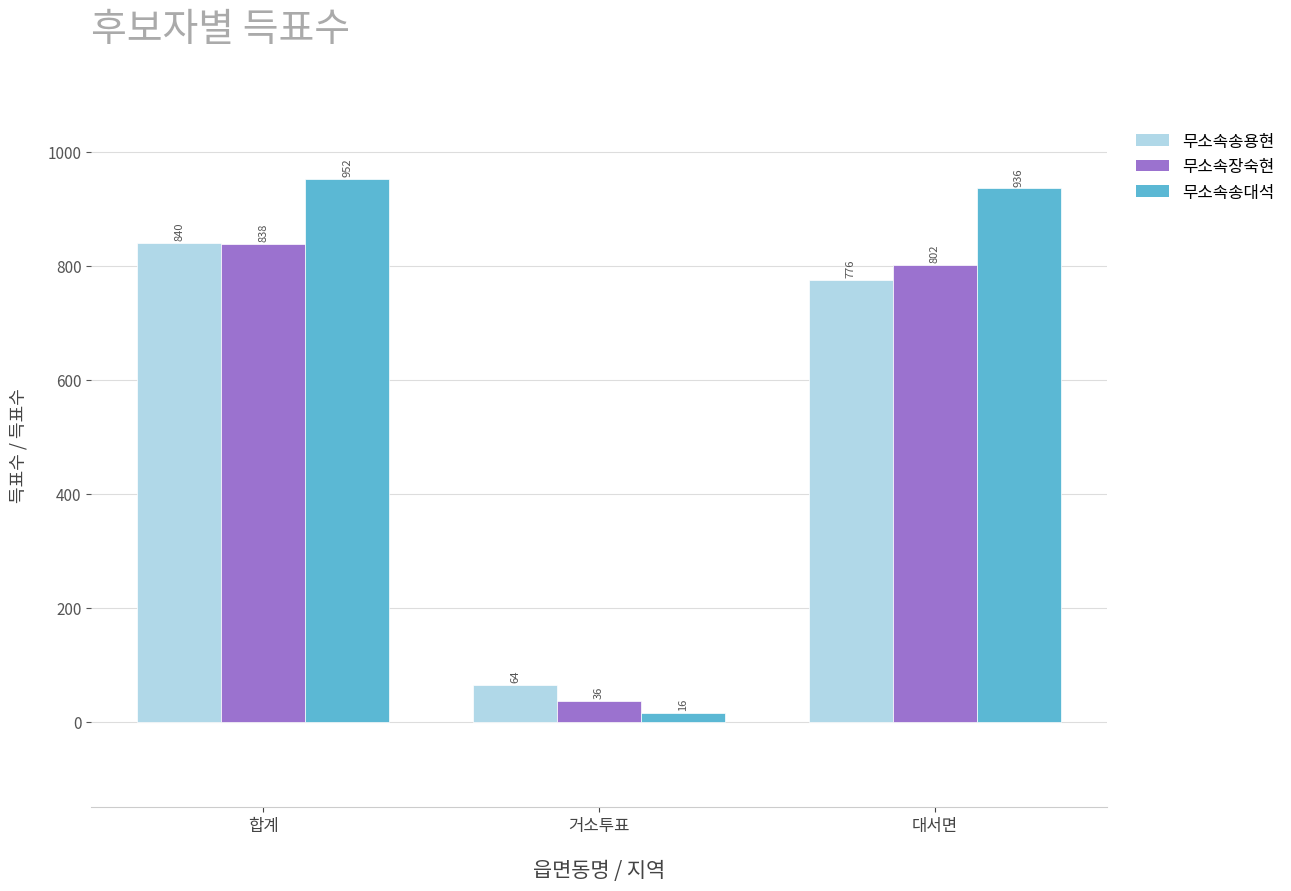

What is the label of the 3rd bar from the left?

대서면